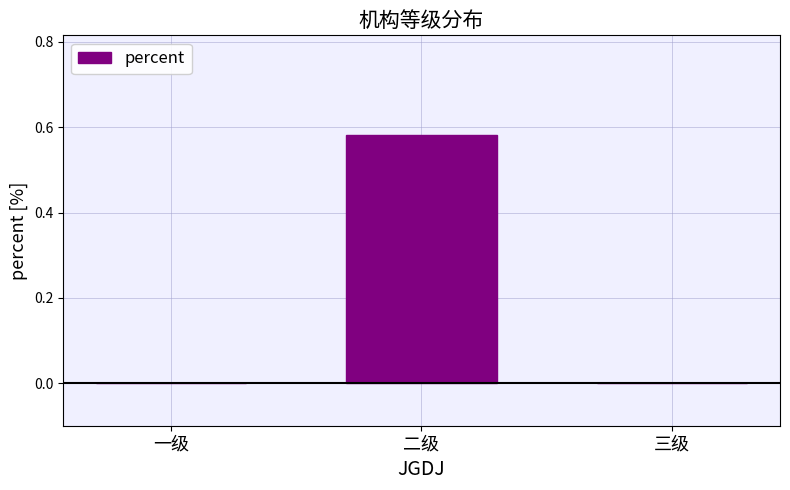

Which has a higher value, 二级 or 三级?

二级